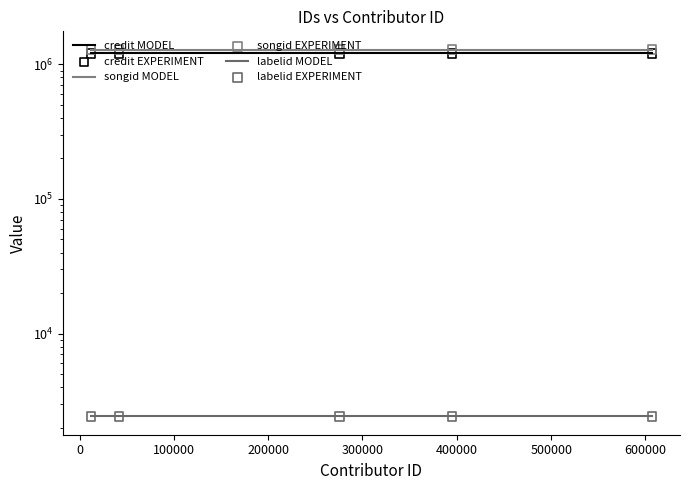

Is the value of songid MODEL at 300000 greater than the value of labelid EXPERIMENT at 100000?

Yes